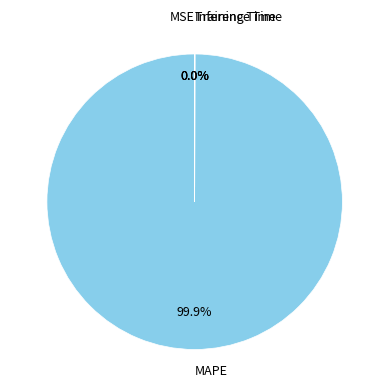

Is there any slice that represents more than half of the pie?

Yes